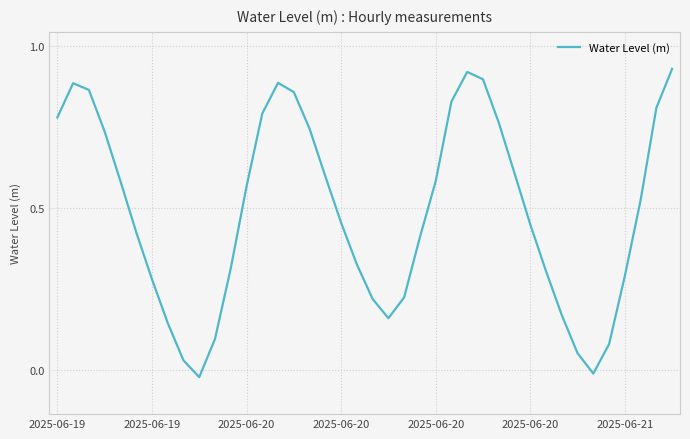

True or false: there are more than 0 points higher than both neighbors.

True